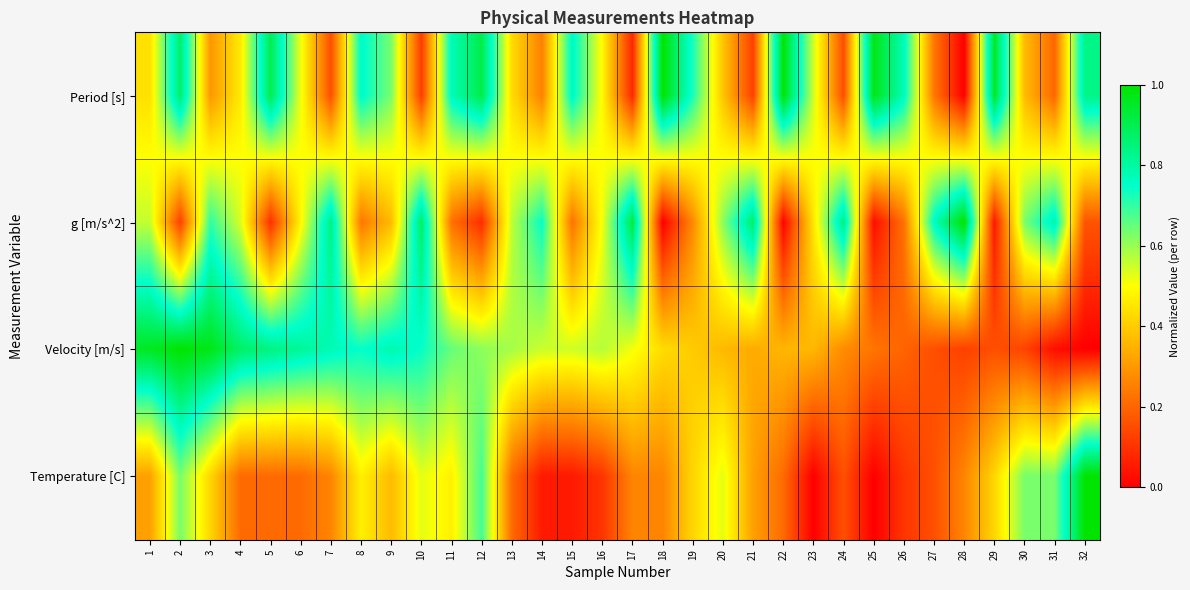

Between 16 and 2, which is larger?

2